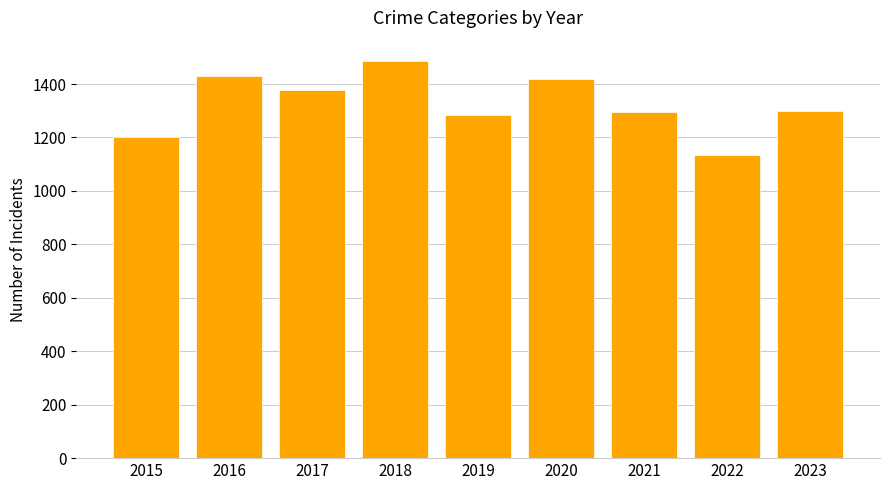

How many bars are there in total?

9